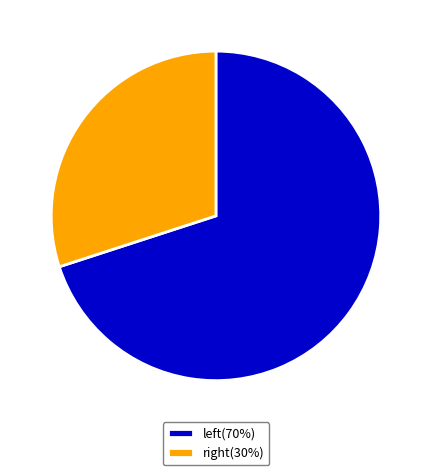

How many slices are in this pie chart?

2